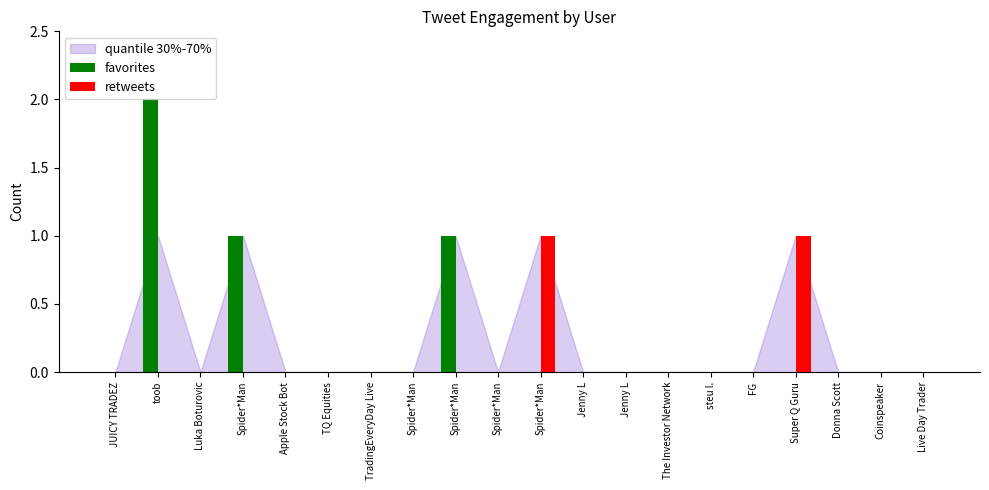

Count the number of categories in the chart.

20